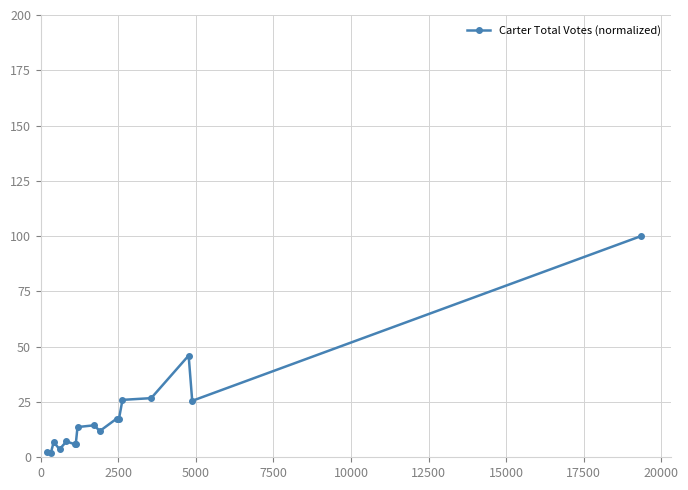

True or false: the data has more than 2 interior local peaks.

True